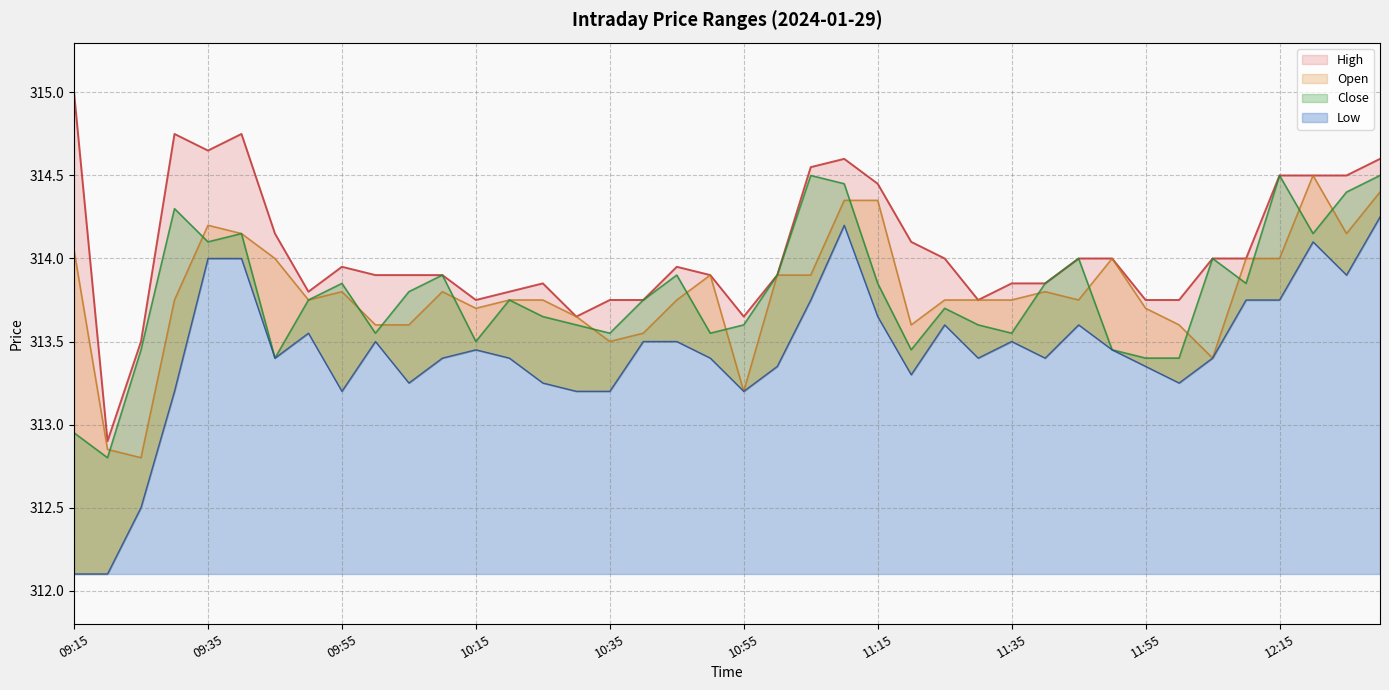

What position from the right is 10:50?

21